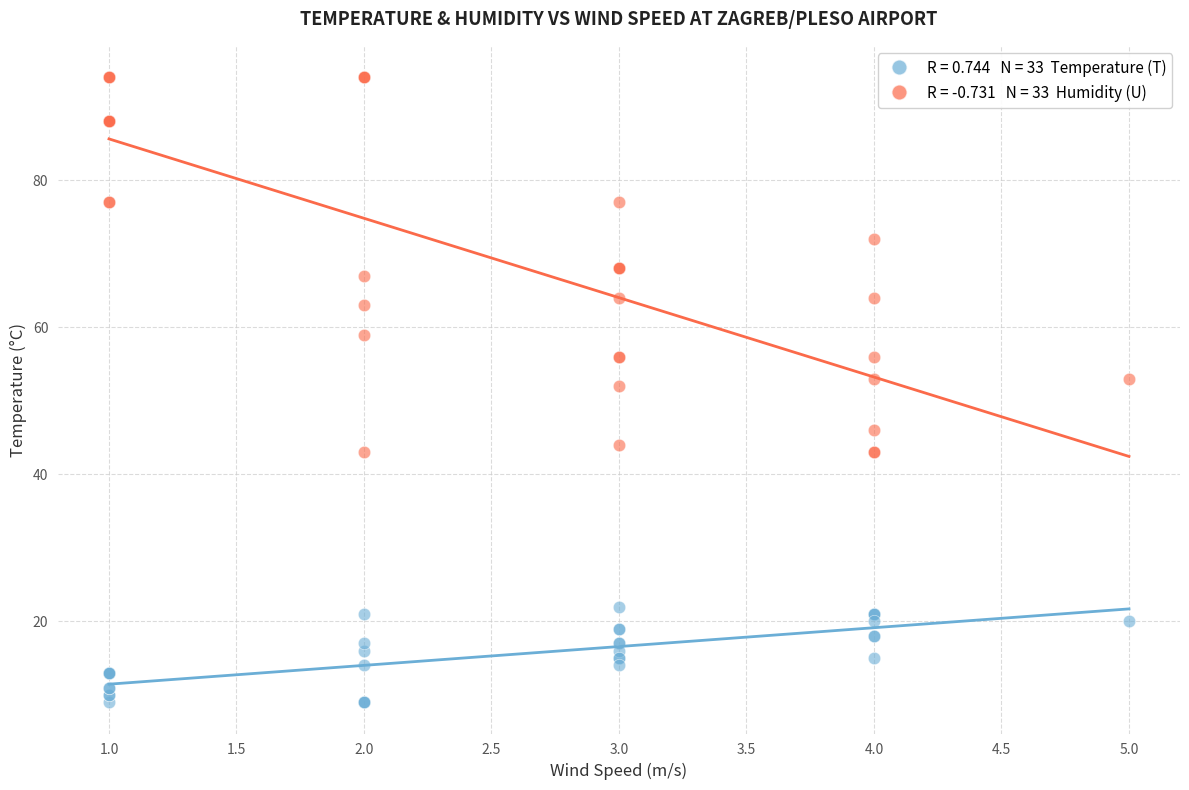

Across all series, what Y value is closest to 51?

52